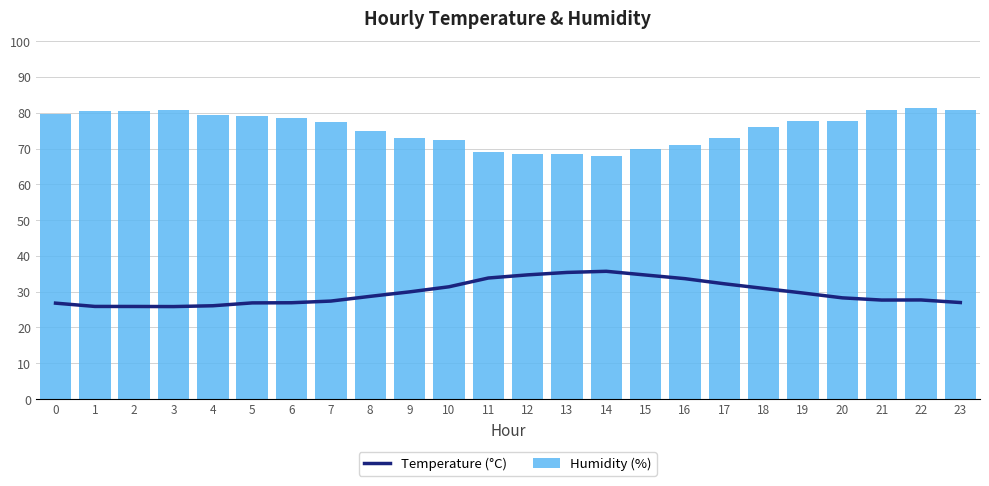

What is the difference between the maximum and minimum values in the Temperature (°C) series?

9.9